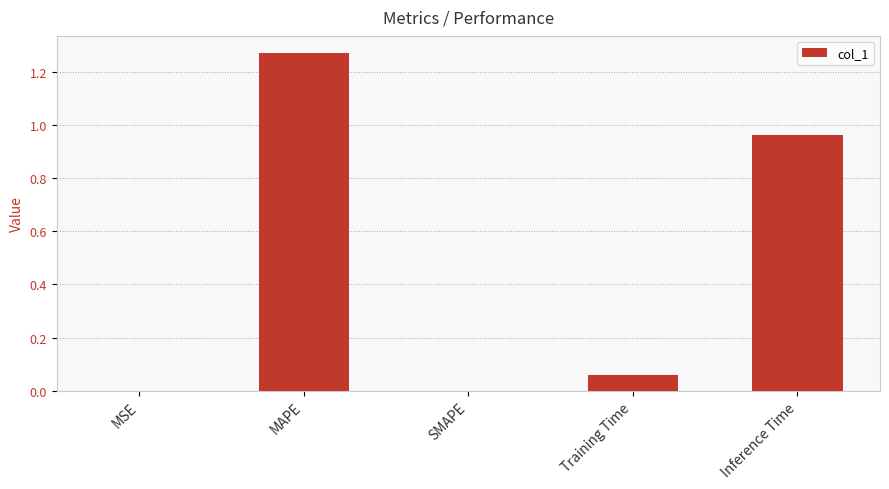

What is the sum of all values?

2.3